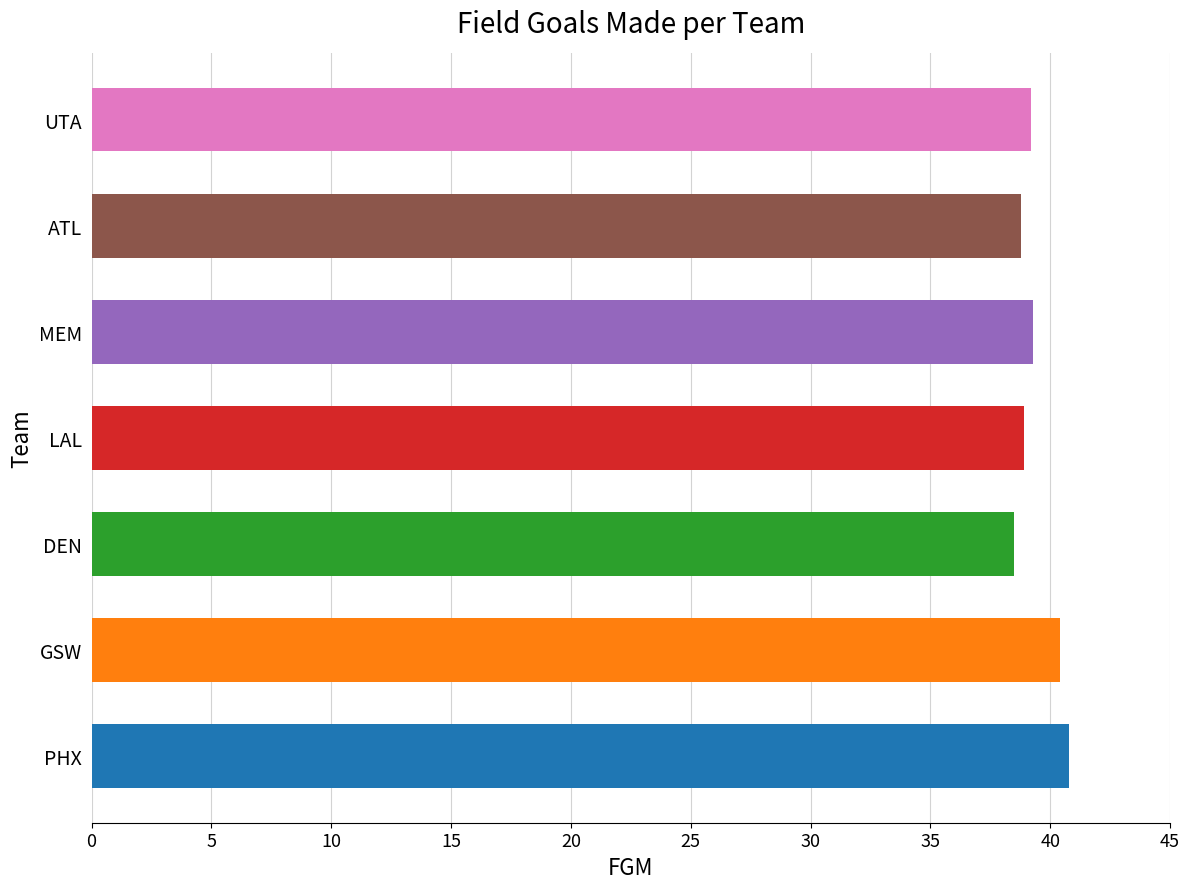

What is the maximum value shown in the chart?

40.8